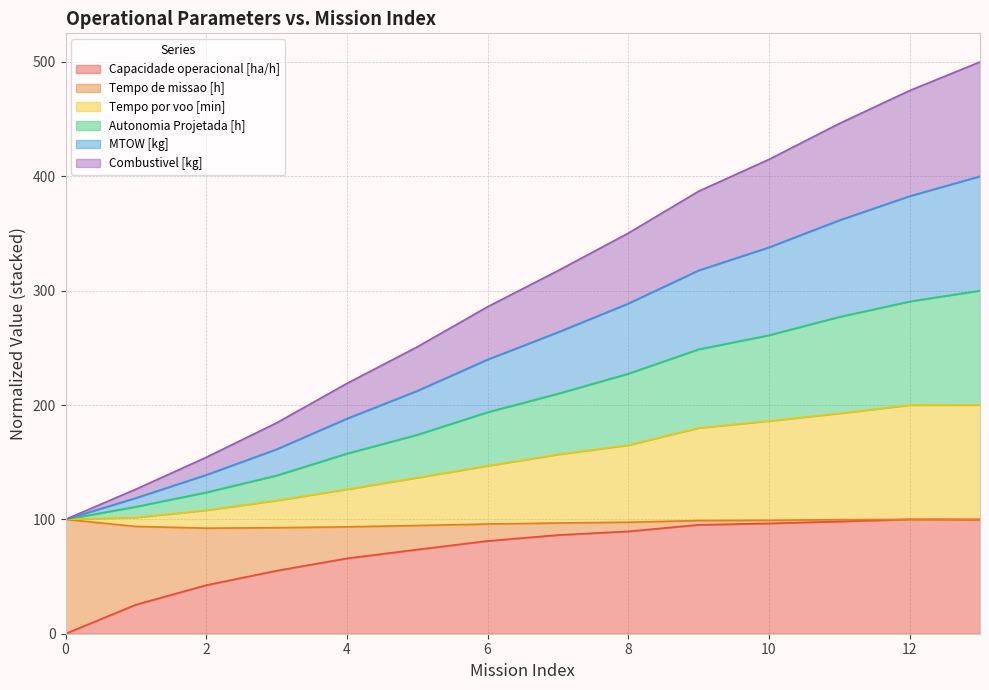

The value of Capacidade operacional [ha/h] at 10 is 47.3. True or false?

False